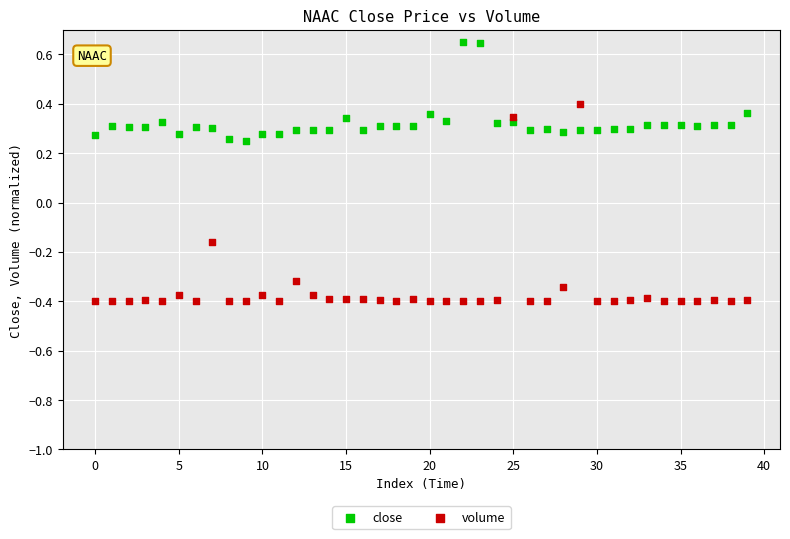

Which series reaches the maximum Y coordinate?

close